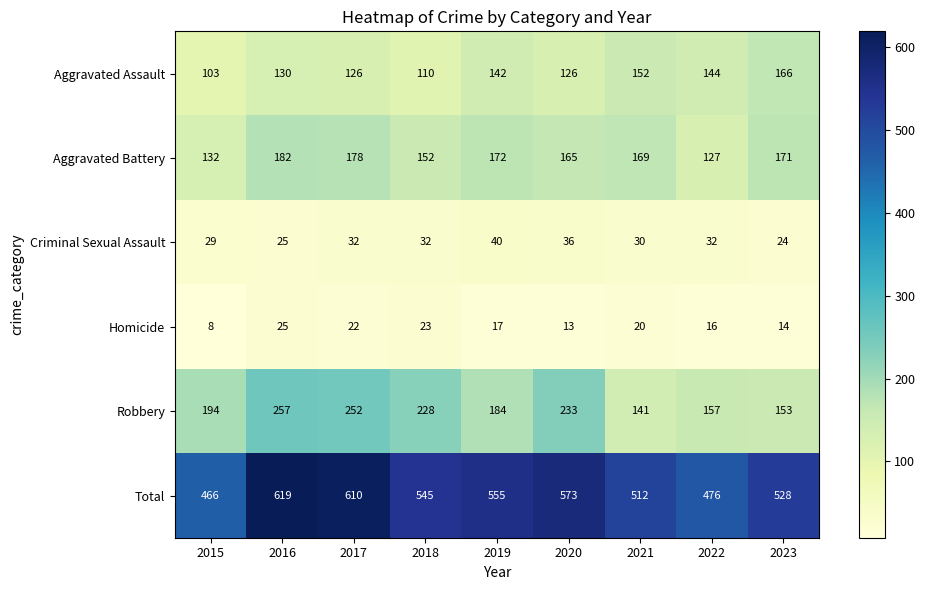

Is it true that Total equals 619 at 2016?

True